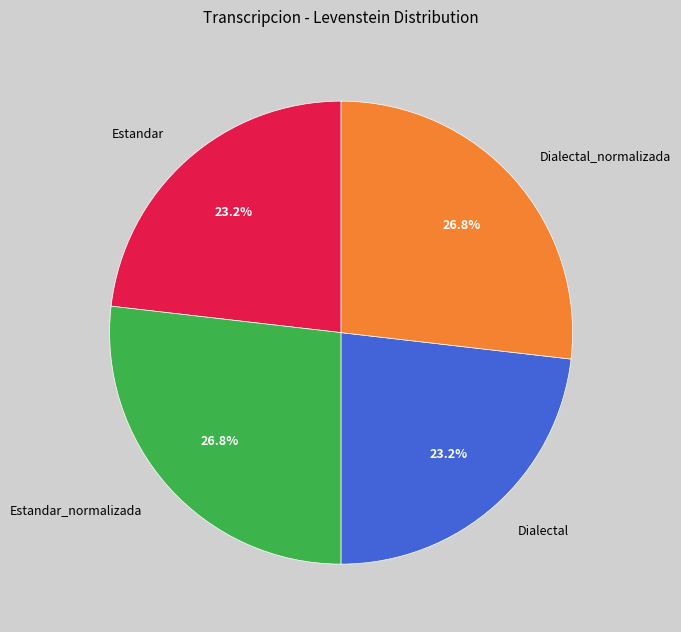

Between Estandar_normalizada and Estandar, which is larger?

Estandar_normalizada